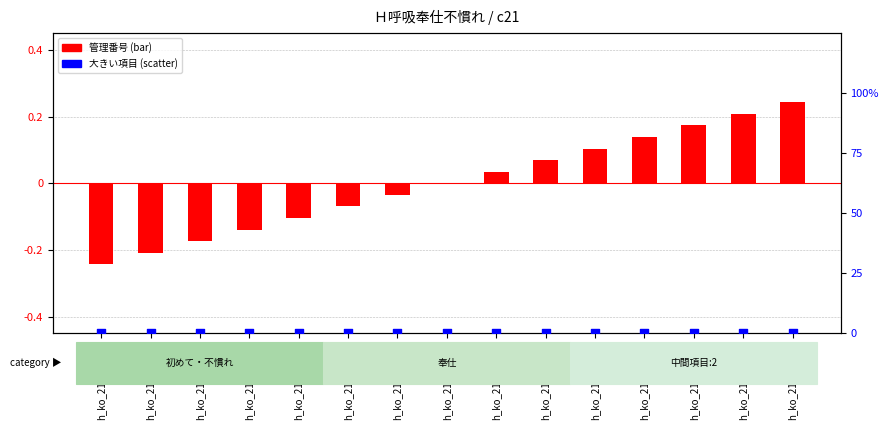

At which category is the sum across all series the highest?

h_ko_21_00_039